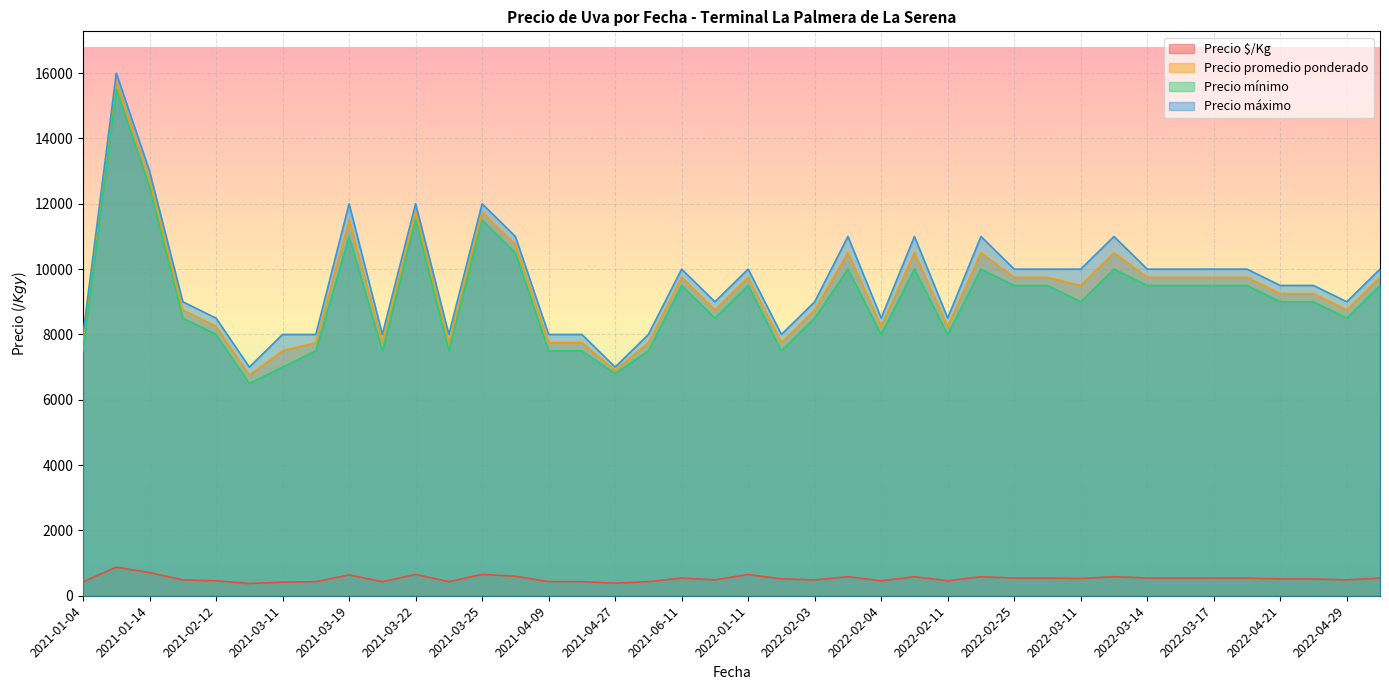

What is the minimum value for Precio mínimo?

6500